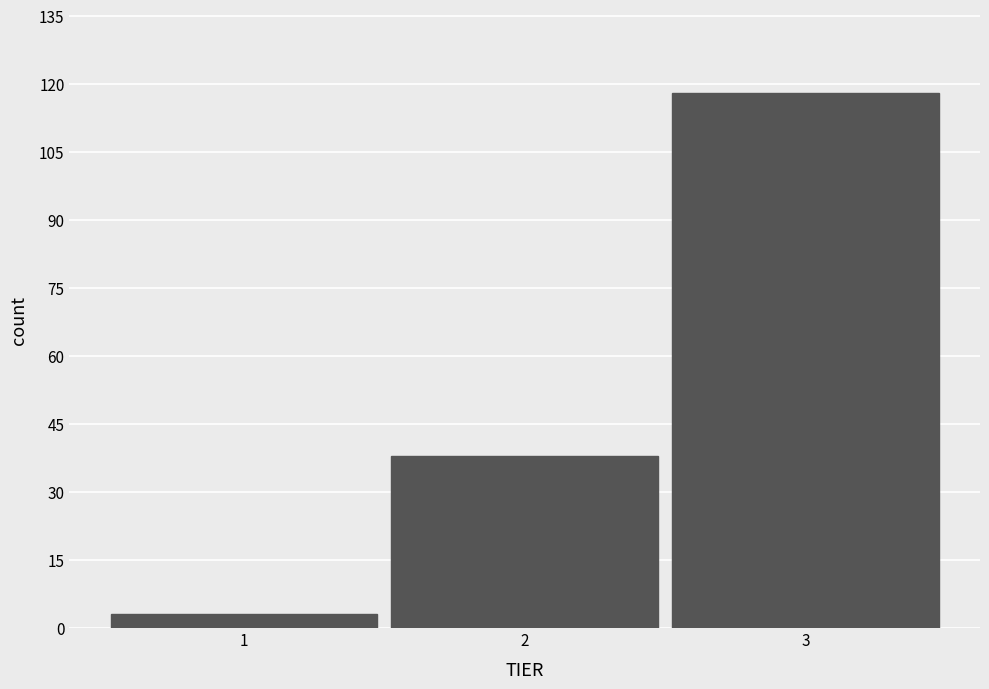

Reading left to right, transcribe this chart: for each bar, give the range it covers on the x-axis and its height. The values are not printed on the chart, so give them approximately, as read against the axis.

0.5 to 1.5: 4
1.5 to 2.5: 38
2.5 to 3.5: 118